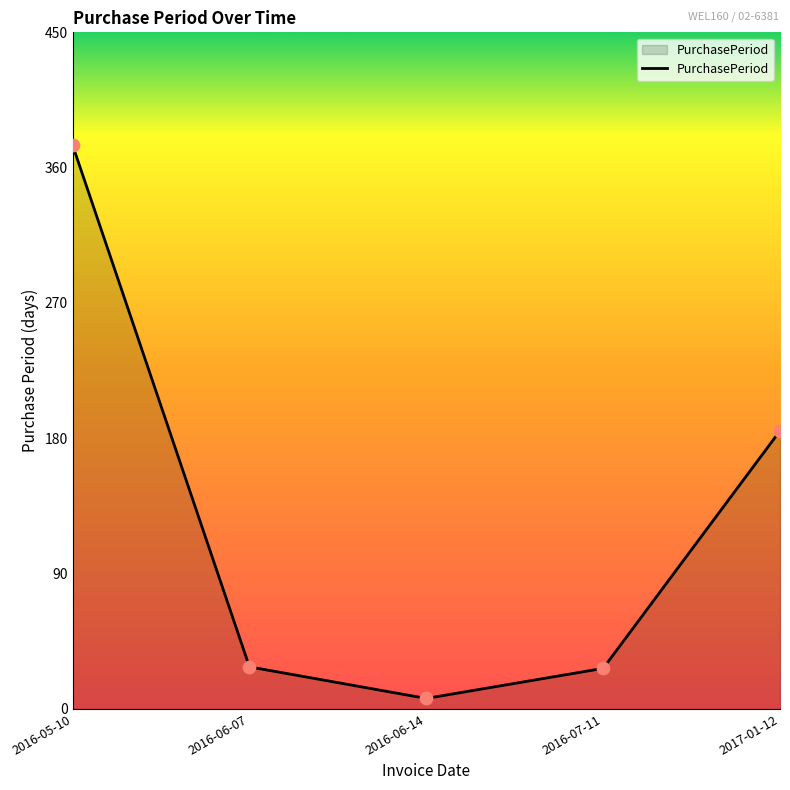

What is the ratio of the value at 2017-01-12 to the value at 2016-06-14?

26.4